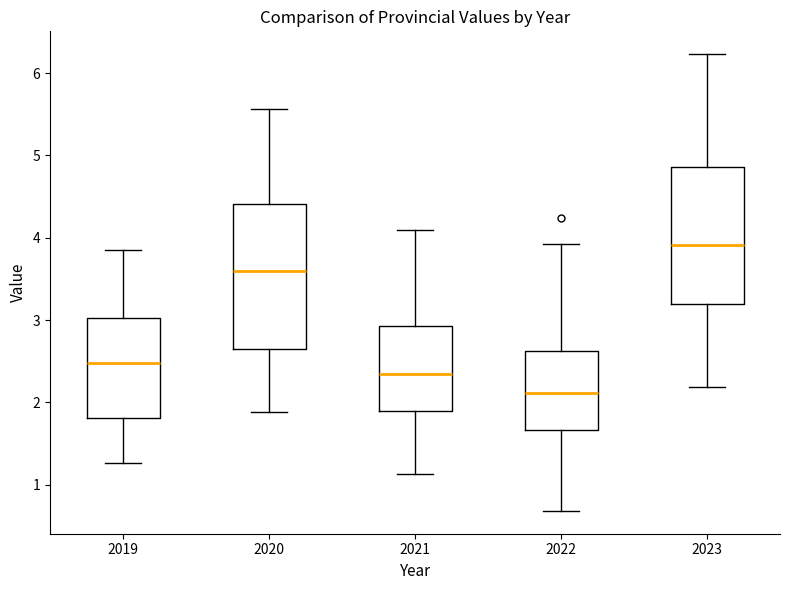

Which box's median line is the highest?

2023